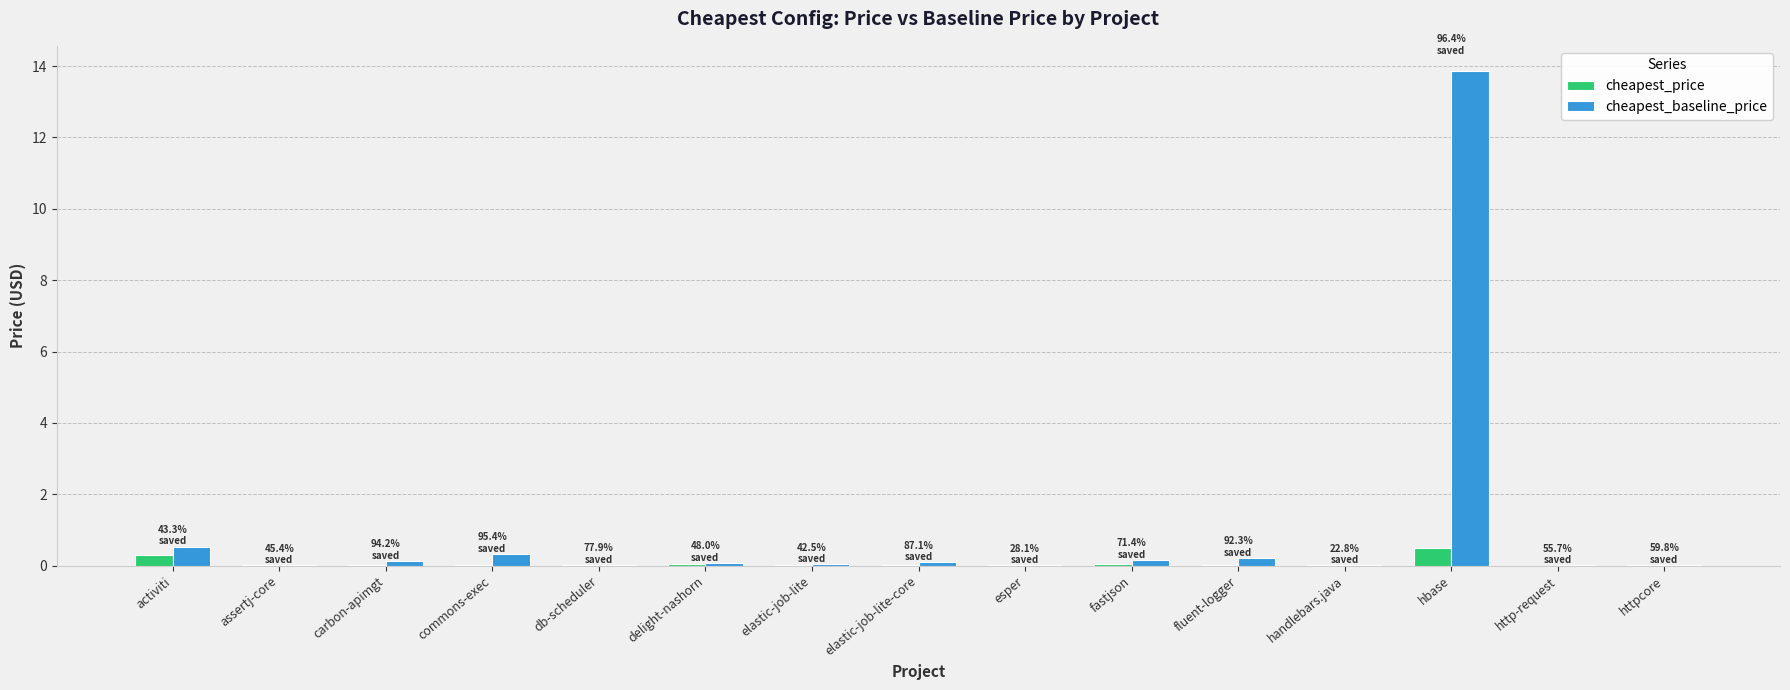

True or false: cheapest_price has a value of 0.0 at handlebars.java.

True